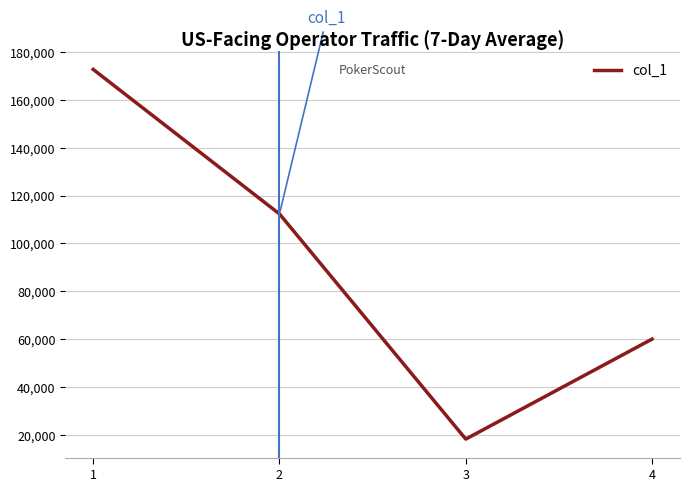

What is the sum of the values at 4 and 2?

172300.0